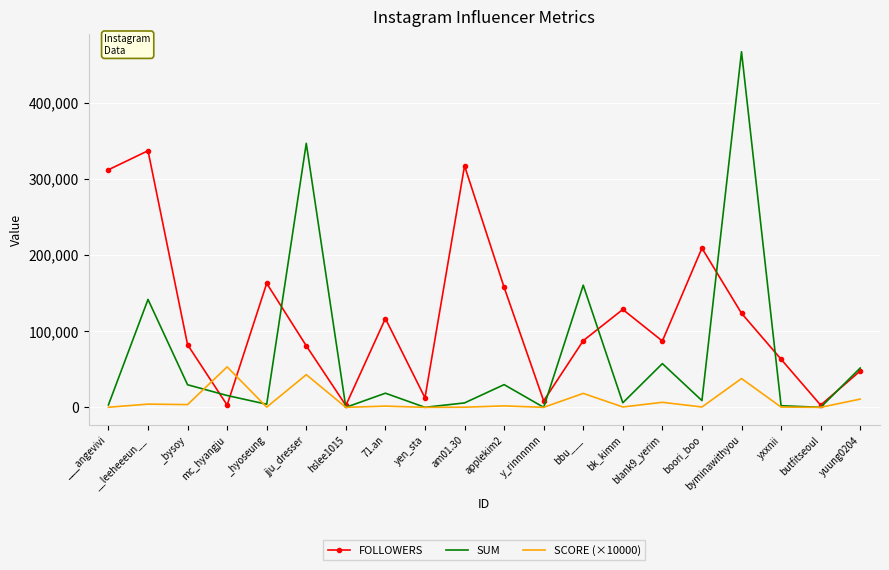

What is the spread (max minus min) of values at yen_sta?

12489.2